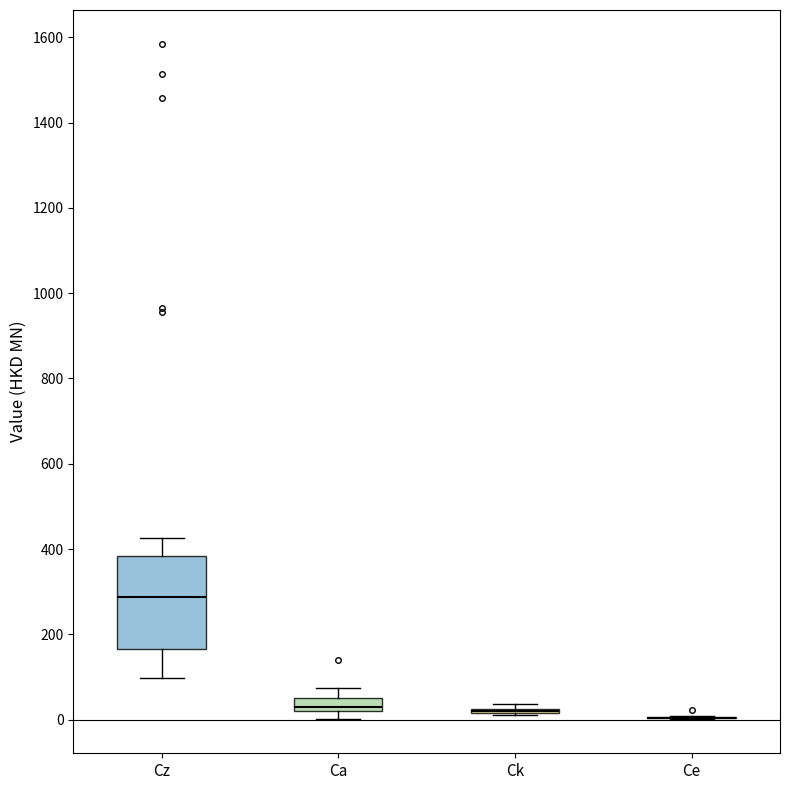

Where is the upper edge of the box for Ca on the y-axis? The values are not printed on the chart, so give them approximately, as read against the axis.

40